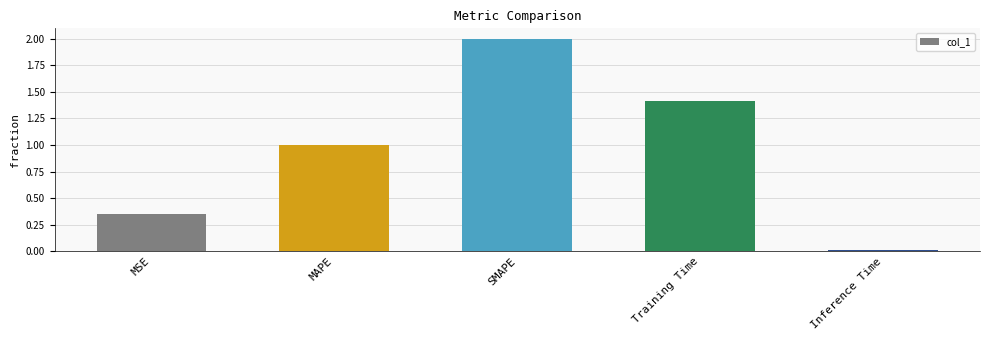

What is the sum of the values at Inference Time and SMAPE?

2.0